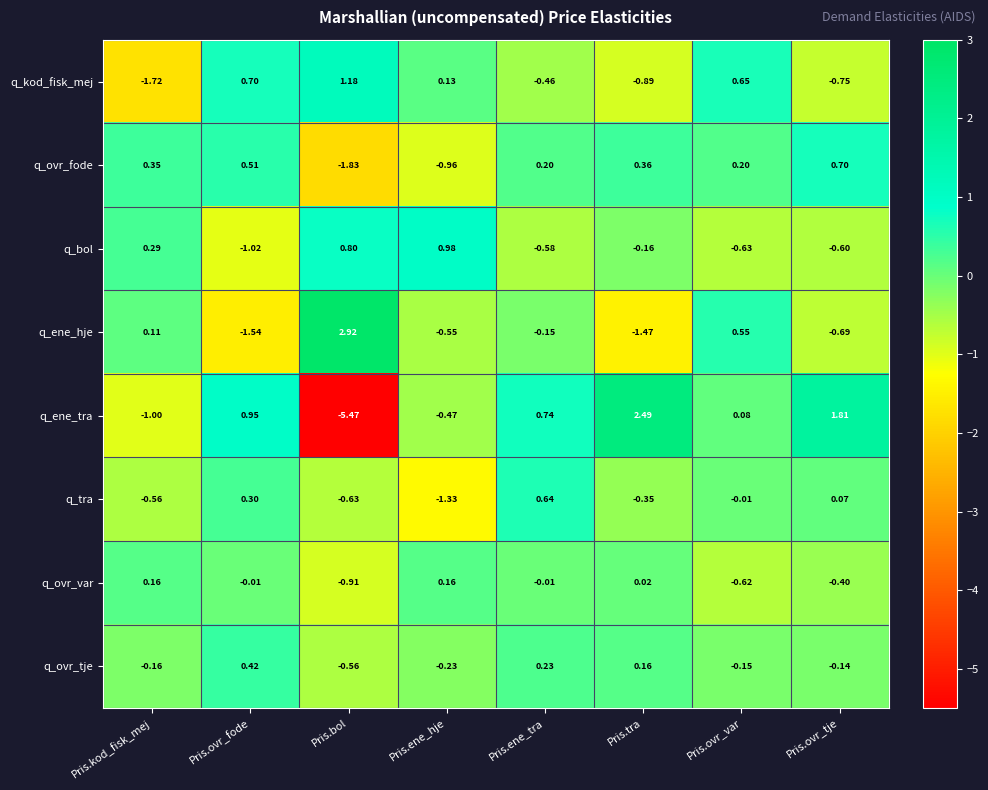

How many series are shown in this chart?

8